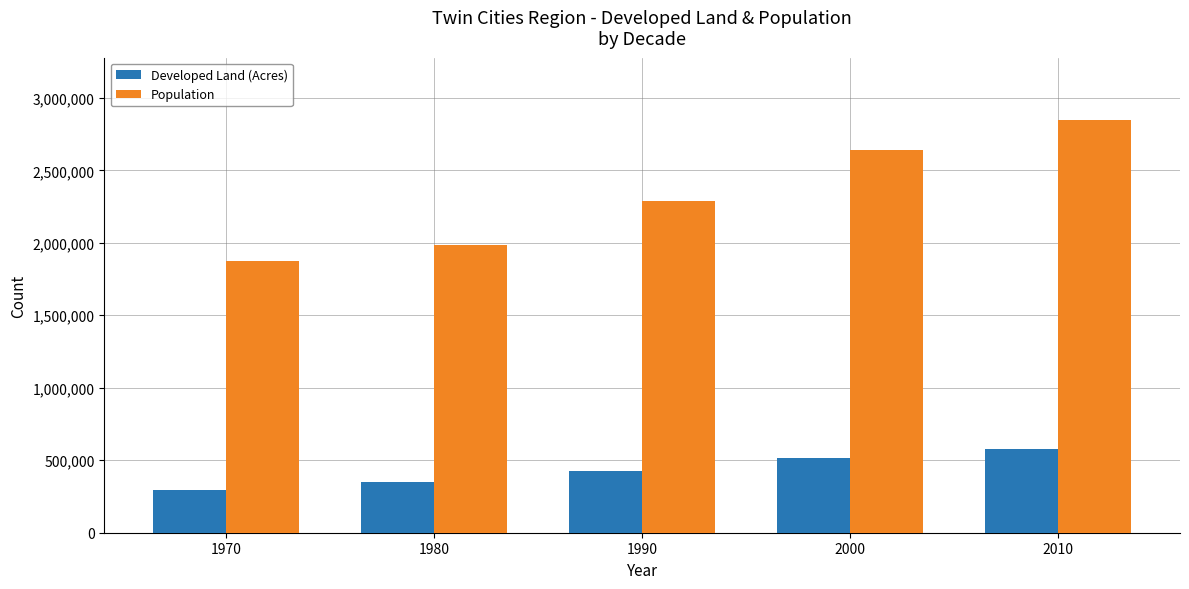

Does the chart contain stacked bars?

No